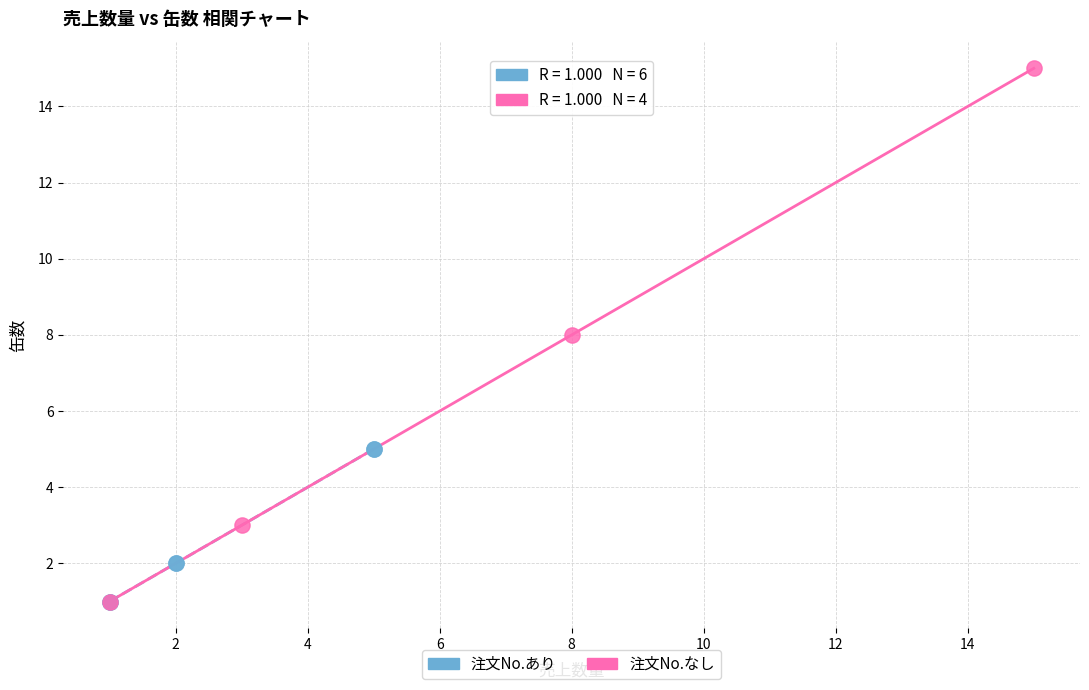

What are all the series names shown in the legend?

注文No.あり, 注文No.なし